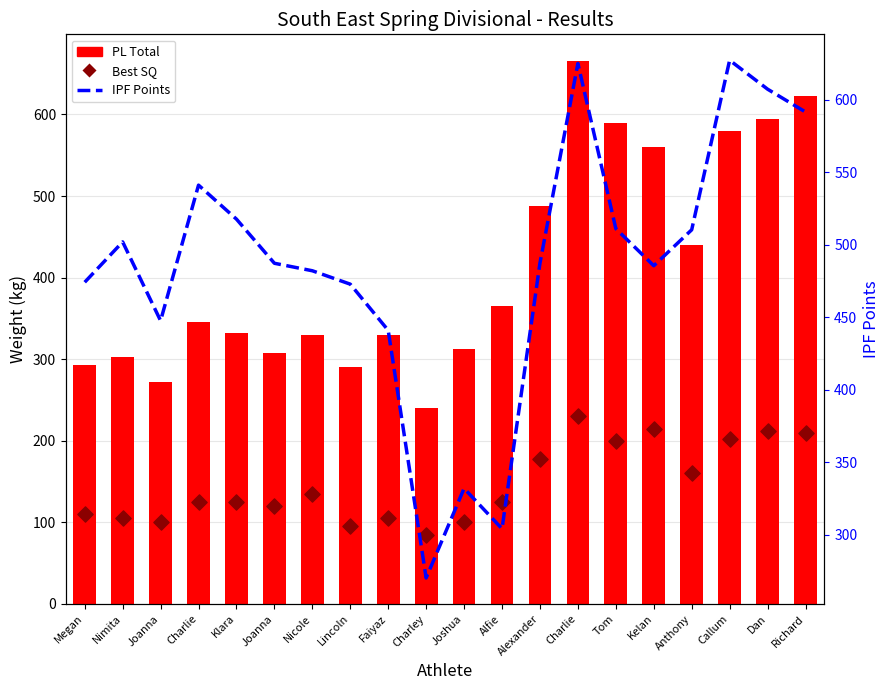

Which series has the widest spread of Y values?

PL Total